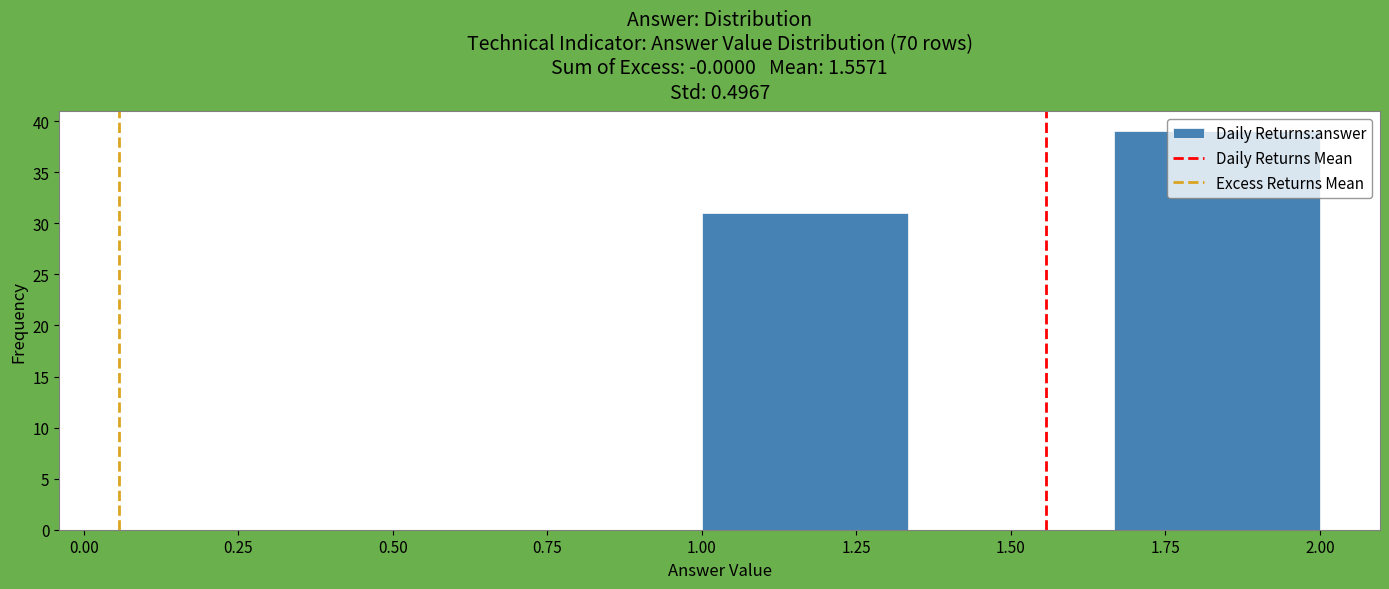

Over which range of the x-axis is the bar tallest?

1.65 to 2.00